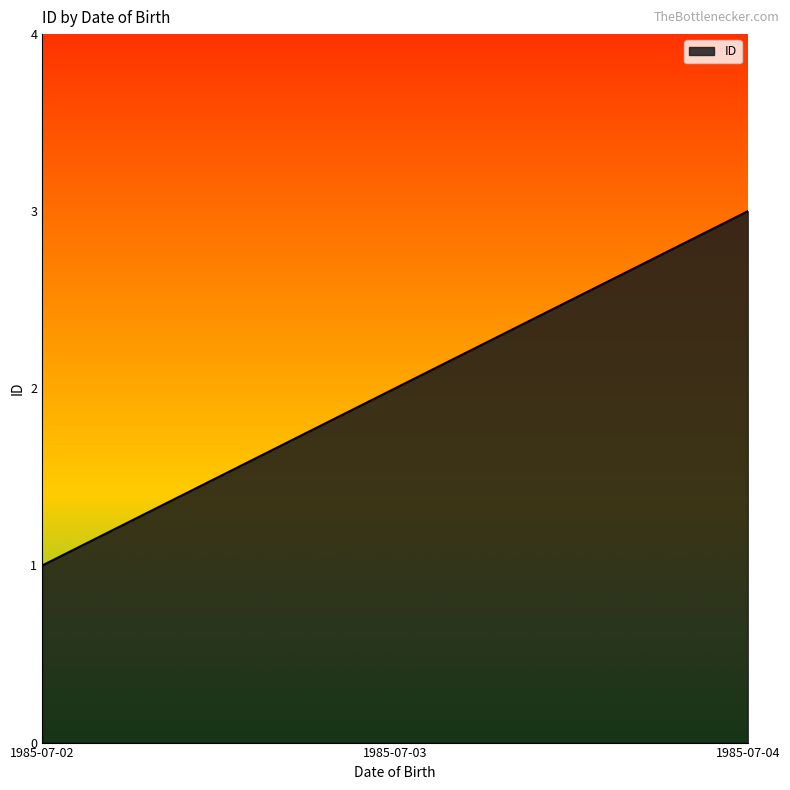

How many values are below 2?

1